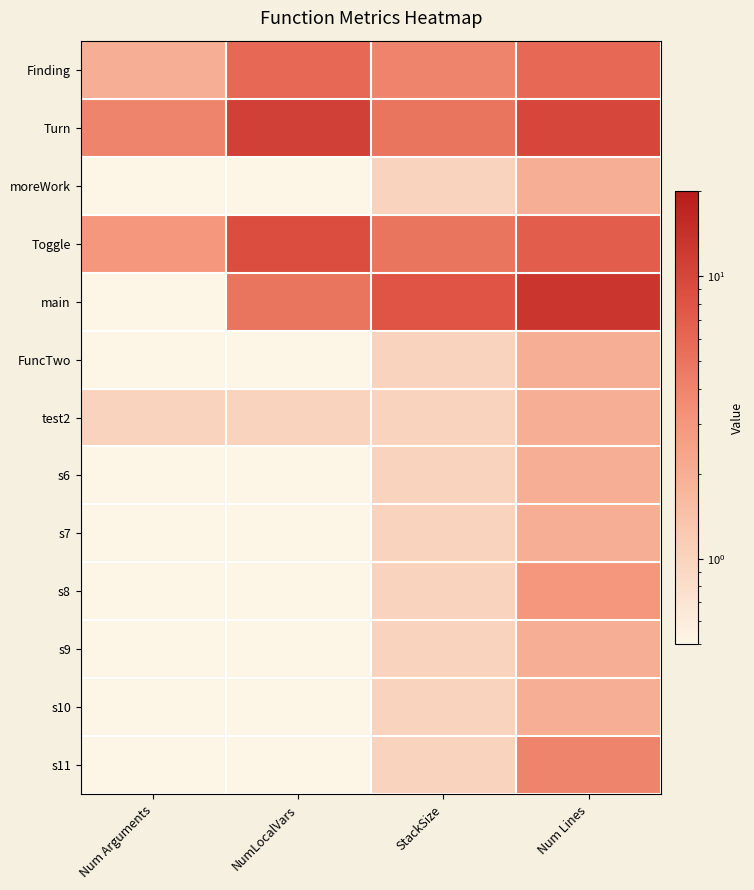

What is the minimum value shown in the chart?

0.1